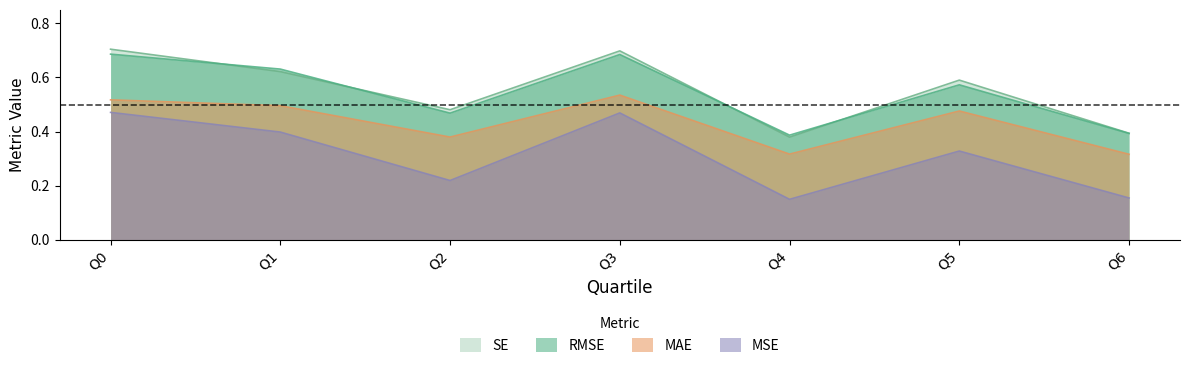

True or false: SE has a value of 0.6 at Q5.

True